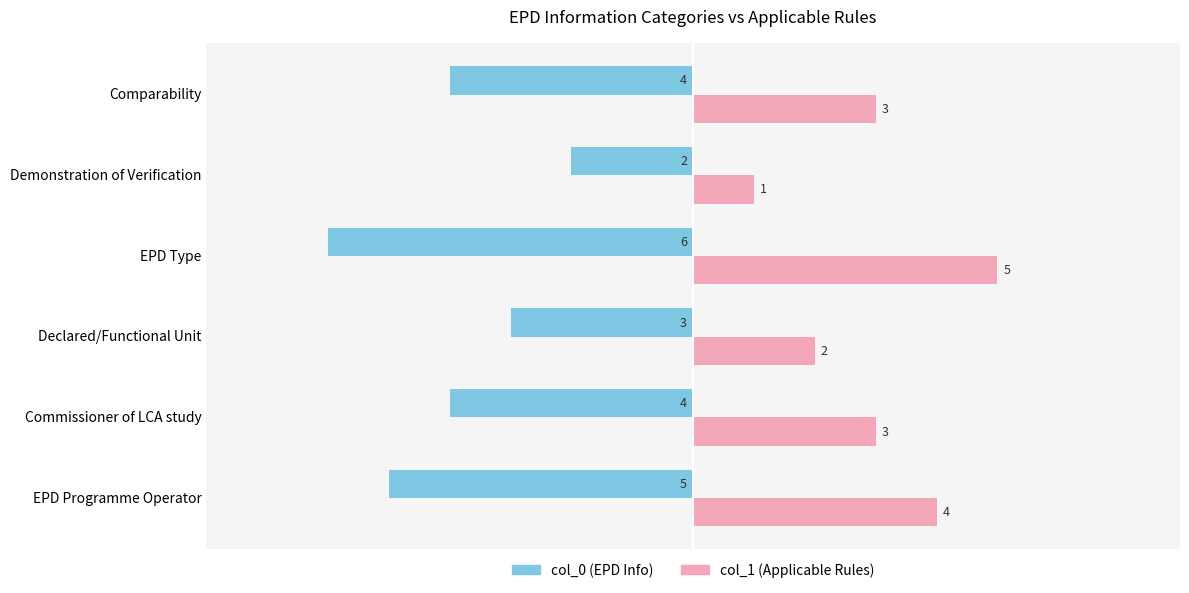

How many col_0 (EPD Info) values are between -5 and -3?

4